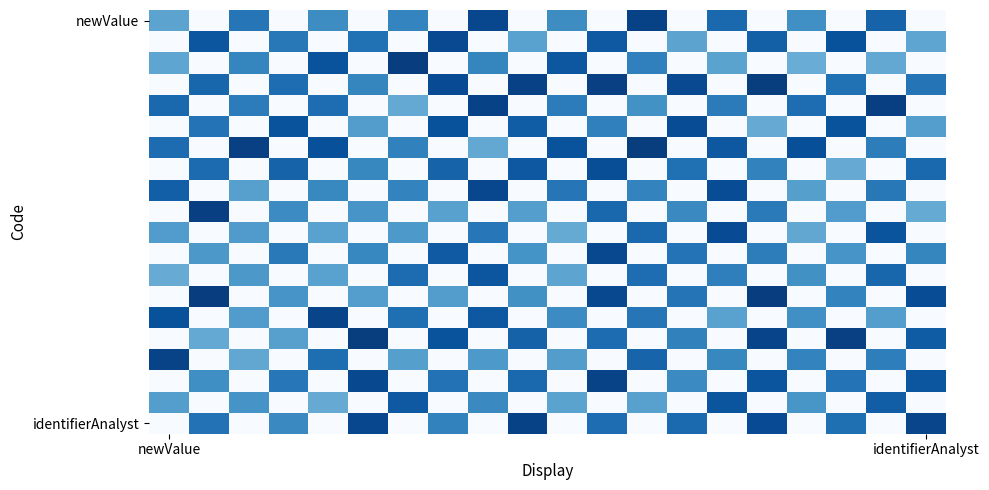

At how many categories does at least one series exceed 0?

20